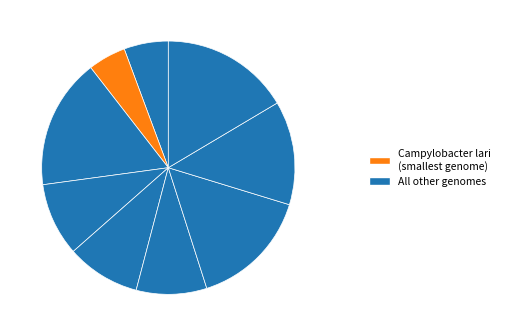

Count the number of slices in the pie.

9